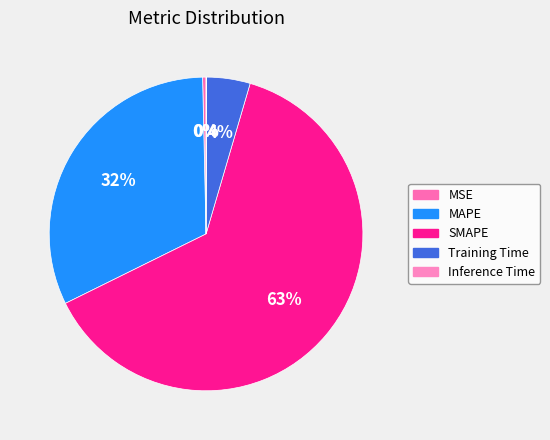

True or false: Training Time accounts for 10% of the total.

False